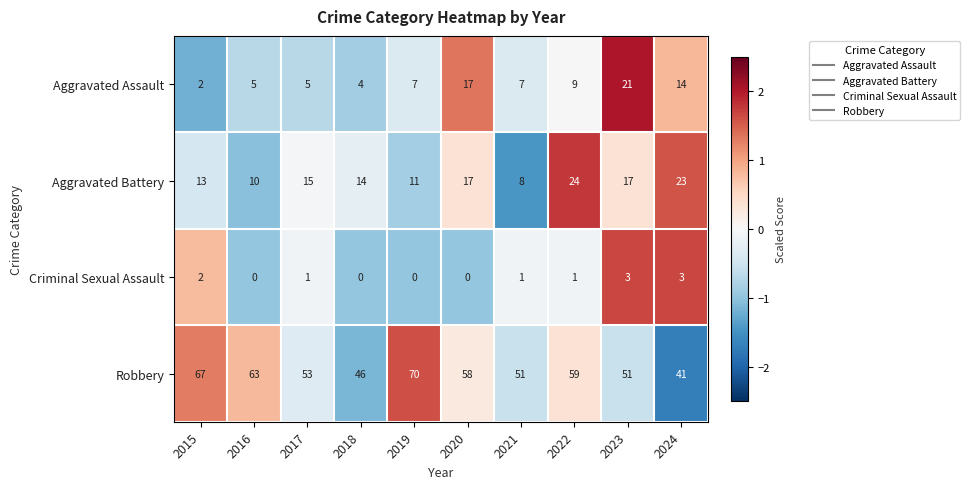

Which category has the lowest value in the Aggravated Battery series?

2021